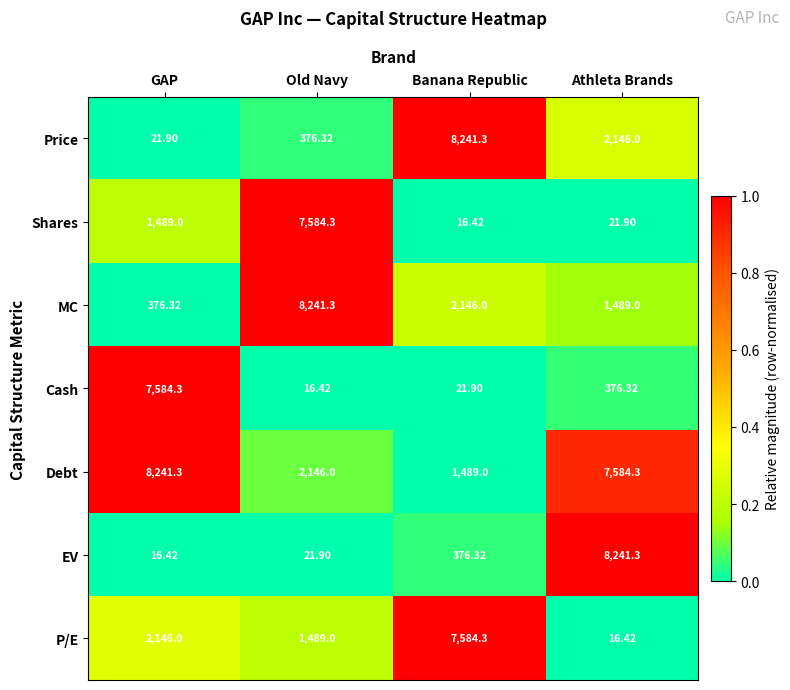

At Athleta Brands, list the series in order from smallest to largest.

P/E, Shares, Cash, MC, Price, Debt, EV